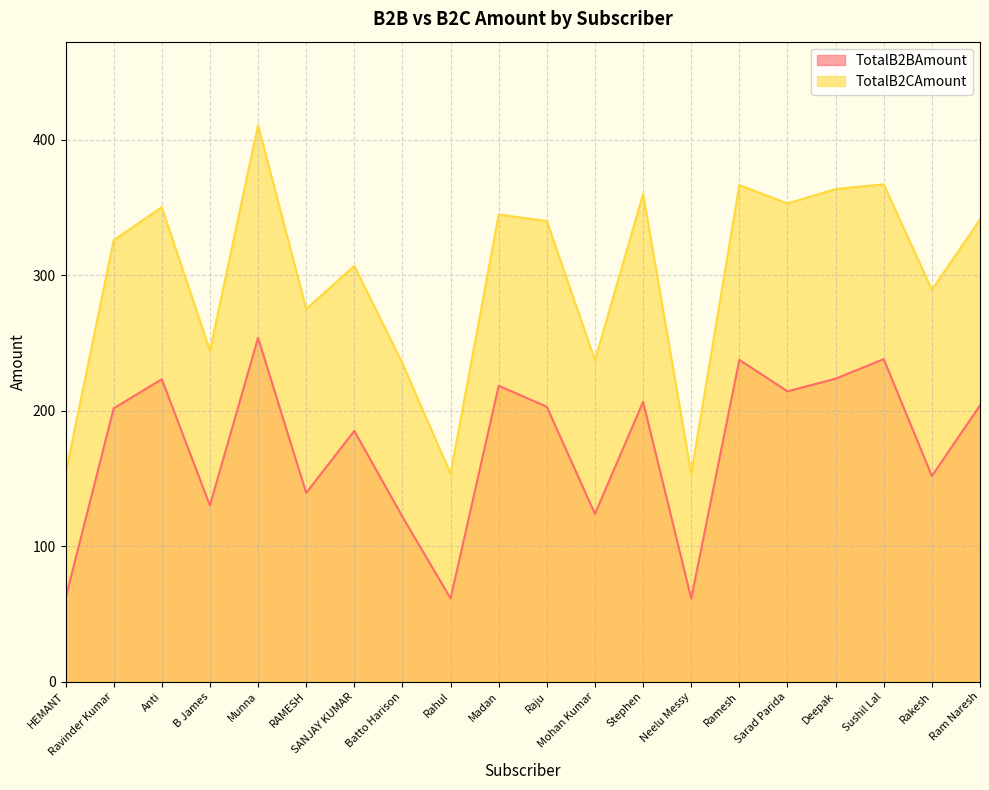

Rank the series at Deepak from lowest to highest value.

TotalB2BAmount, TotalB2CAmount